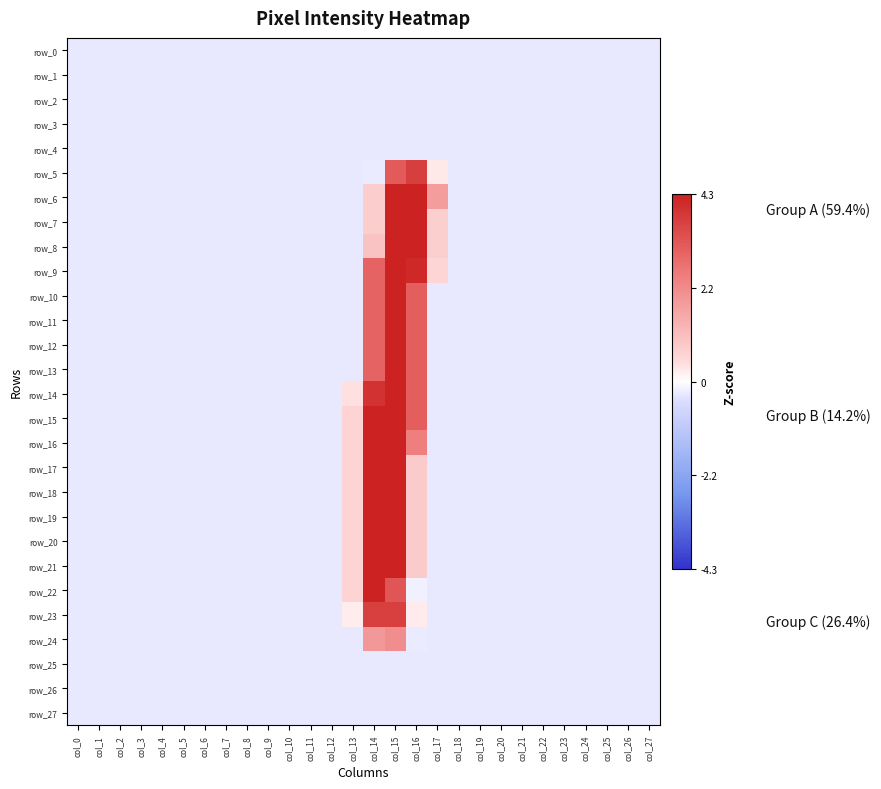

Reading left to right, what are all the values shown in this chart?

row_0: col_0=-0.3	col_1=-0.3	col_2=-0.3	col_3=-0.3	col_4=-0.3	col_5=-0.3	col_6=-0.3	col_7=-0.3	col_8=-0.3	col_9=-0.3	col_10=-0.3	col_11=-0.3	col_12=-0.3	col_13=-0.3	col_14=-0.3	col_15=-0.3	col_16=-0.3	col_17=-0.3	col_18=-0.3	col_19=-0.3	col_20=-0.3	col_21=-0.3	col_22=-0.3	col_23=-0.3	col_24=-0.3	col_25=-0.3	col_26=-0.3	col_27=-0.3
row_1: col_0=-0.3	col_1=-0.3	col_2=-0.3	col_3=-0.3	col_4=-0.3	col_5=-0.3	col_6=-0.3	col_7=-0.3	col_8=-0.3	col_9=-0.3	col_10=-0.3	col_11=-0.3	col_12=-0.3	col_13=-0.3	col_14=-0.3	col_15=-0.3	col_16=-0.3	col_17=-0.3	col_18=-0.3	col_19=-0.3	col_20=-0.3	col_21=-0.3	col_22=-0.3	col_23=-0.3	col_24=-0.3	col_25=-0.3	col_26=-0.3	col_27=-0.3
row_2: col_0=-0.3	col_1=-0.3	col_2=-0.3	col_3=-0.3	col_4=-0.3	col_5=-0.3	col_6=-0.3	col_7=-0.3	col_8=-0.3	col_9=-0.3	col_10=-0.3	col_11=-0.3	col_12=-0.3	col_13=-0.3	col_14=-0.3	col_15=-0.3	col_16=-0.3	col_17=-0.3	col_18=-0.3	col_19=-0.3	col_20=-0.3	col_21=-0.3	col_22=-0.3	col_23=-0.3	col_24=-0.3	col_25=-0.3	col_26=-0.3	col_27=-0.3
row_3: col_0=-0.3	col_1=-0.3	col_2=-0.3	col_3=-0.3	col_4=-0.3	col_5=-0.3	col_6=-0.3	col_7=-0.3	col_8=-0.3	col_9=-0.3	col_10=-0.3	col_11=-0.3	col_12=-0.3	col_13=-0.3	col_14=-0.3	col_15=-0.3	col_16=-0.3	col_17=-0.3	col_18=-0.3	col_19=-0.3	col_20=-0.3	col_21=-0.3	col_22=-0.3	col_23=-0.3	col_24=-0.3	col_25=-0.3	col_26=-0.3	col_27=-0.3
row_4: col_0=-0.3	col_1=-0.3	col_2=-0.3	col_3=-0.3	col_4=-0.3	col_5=-0.3	col_6=-0.3	col_7=-0.3	col_8=-0.3	col_9=-0.3	col_10=-0.3	col_11=-0.3	col_12=-0.3	col_13=-0.3	col_14=-0.3	col_15=-0.3	col_16=-0.3	col_17=-0.3	col_18=-0.3	col_19=-0.3	col_20=-0.3	col_21=-0.3	col_22=-0.3	col_23=-0.3	col_24=-0.3	col_25=-0.3	col_26=-0.3	col_27=-0.3
row_5: col_0=-0.3	col_1=-0.3	col_2=-0.3	col_3=-0.3	col_4=-0.3	col_5=-0.3	col_6=-0.3	col_7=-0.3	col_8=-0.3	col_9=-0.3	col_10=-0.3	col_11=-0.3	col_12=-0.3	col_13=-0.3	col_14=-0.2	col_15=3.2	col_16=3.7	col_17=0.3	col_18=-0.3	col_19=-0.3	col_20=-0.3	col_21=-0.3	col_22=-0.3	col_23=-0.3	col_24=-0.3	col_25=-0.3	col_26=-0.3	col_27=-0.3
row_6: col_0=-0.3	col_1=-0.3	col_2=-0.3	col_3=-0.3	col_4=-0.3	col_5=-0.3	col_6=-0.3	col_7=-0.3	col_8=-0.3	col_9=-0.3	col_10=-0.3	col_11=-0.3	col_12=-0.3	col_13=-0.3	col_14=0.8	col_15=4.3	col_16=4.3	col_17=1.8	col_18=-0.3	col_19=-0.3	col_20=-0.3	col_21=-0.3	col_22=-0.3	col_23=-0.3	col_24=-0.3	col_25=-0.3	col_26=-0.3	col_27=-0.3
row_7: col_0=-0.3	col_1=-0.3	col_2=-0.3	col_3=-0.3	col_4=-0.3	col_5=-0.3	col_6=-0.3	col_7=-0.3	col_8=-0.3	col_9=-0.3	col_10=-0.3	col_11=-0.3	col_12=-0.3	col_13=-0.3	col_14=0.8	col_15=4.3	col_16=4.3	col_17=0.7	col_18=-0.3	col_19=-0.3	col_20=-0.3	col_21=-0.3	col_22=-0.3	col_23=-0.3	col_24=-0.3	col_25=-0.3	col_26=-0.3	col_27=-0.3
row_8: col_0=-0.3	col_1=-0.3	col_2=-0.3	col_3=-0.3	col_4=-0.3	col_5=-0.3	col_6=-0.3	col_7=-0.3	col_8=-0.3	col_9=-0.3	col_10=-0.3	col_11=-0.3	col_12=-0.3	col_13=-0.3	col_14=1.0	col_15=4.3	col_16=4.3	col_17=0.7	col_18=-0.3	col_19=-0.3	col_20=-0.3	col_21=-0.3	col_22=-0.3	col_23=-0.3	col_24=-0.3	col_25=-0.3	col_26=-0.3	col_27=-0.3
row_9: col_0=-0.3	col_1=-0.3	col_2=-0.3	col_3=-0.3	col_4=-0.3	col_5=-0.3	col_6=-0.3	col_7=-0.3	col_8=-0.3	col_9=-0.3	col_10=-0.3	col_11=-0.3	col_12=-0.3	col_13=-0.3	col_14=3.0	col_15=4.3	col_16=4.2	col_17=0.6	col_18=-0.3	col_19=-0.3	col_20=-0.3	col_21=-0.3	col_22=-0.3	col_23=-0.3	col_24=-0.3	col_25=-0.3	col_26=-0.3	col_27=-0.3
row_10: col_0=-0.3	col_1=-0.3	col_2=-0.3	col_3=-0.3	col_4=-0.3	col_5=-0.3	col_6=-0.3	col_7=-0.3	col_8=-0.3	col_9=-0.3	col_10=-0.3	col_11=-0.3	col_12=-0.3	col_13=-0.3	col_14=3.0	col_15=4.3	col_16=3.1	col_17=-0.3	col_18=-0.3	col_19=-0.3	col_20=-0.3	col_21=-0.3	col_22=-0.3	col_23=-0.3	col_24=-0.3	col_25=-0.3	col_26=-0.3	col_27=-0.3
row_11: col_0=-0.3	col_1=-0.3	col_2=-0.3	col_3=-0.3	col_4=-0.3	col_5=-0.3	col_6=-0.3	col_7=-0.3	col_8=-0.3	col_9=-0.3	col_10=-0.3	col_11=-0.3	col_12=-0.3	col_13=-0.3	col_14=3.0	col_15=4.3	col_16=3.1	col_17=-0.3	col_18=-0.3	col_19=-0.3	col_20=-0.3	col_21=-0.3	col_22=-0.3	col_23=-0.3	col_24=-0.3	col_25=-0.3	col_26=-0.3	col_27=-0.3
row_12: col_0=-0.3	col_1=-0.3	col_2=-0.3	col_3=-0.3	col_4=-0.3	col_5=-0.3	col_6=-0.3	col_7=-0.3	col_8=-0.3	col_9=-0.3	col_10=-0.3	col_11=-0.3	col_12=-0.3	col_13=-0.3	col_14=3.0	col_15=4.3	col_16=3.1	col_17=-0.3	col_18=-0.3	col_19=-0.3	col_20=-0.3	col_21=-0.3	col_22=-0.3	col_23=-0.3	col_24=-0.3	col_25=-0.3	col_26=-0.3	col_27=-0.3
row_13: col_0=-0.3	col_1=-0.3	col_2=-0.3	col_3=-0.3	col_4=-0.3	col_5=-0.3	col_6=-0.3	col_7=-0.3	col_8=-0.3	col_9=-0.3	col_10=-0.3	col_11=-0.3	col_12=-0.3	col_13=-0.3	col_14=3.0	col_15=4.3	col_16=3.1	col_17=-0.3	col_18=-0.3	col_19=-0.3	col_20=-0.3	col_21=-0.3	col_22=-0.3	col_23=-0.3	col_24=-0.3	col_25=-0.3	col_26=-0.3	col_27=-0.3
row_14: col_0=-0.3	col_1=-0.3	col_2=-0.3	col_3=-0.3	col_4=-0.3	col_5=-0.3	col_6=-0.3	col_7=-0.3	col_8=-0.3	col_9=-0.3	col_10=-0.3	col_11=-0.3	col_12=-0.3	col_13=0.4	col_14=4.0	col_15=4.3	col_16=3.1	col_17=-0.3	col_18=-0.3	col_19=-0.3	col_20=-0.3	col_21=-0.3	col_22=-0.3	col_23=-0.3	col_24=-0.3	col_25=-0.3	col_26=-0.3	col_27=-0.3
row_15: col_0=-0.3	col_1=-0.3	col_2=-0.3	col_3=-0.3	col_4=-0.3	col_5=-0.3	col_6=-0.3	col_7=-0.3	col_8=-0.3	col_9=-0.3	col_10=-0.3	col_11=-0.3	col_12=-0.3	col_13=0.6	col_14=4.3	col_15=4.3	col_16=3.1	col_17=-0.3	col_18=-0.3	col_19=-0.3	col_20=-0.3	col_21=-0.3	col_22=-0.3	col_23=-0.3	col_24=-0.3	col_25=-0.3	col_26=-0.3	col_27=-0.3
row_16: col_0=-0.3	col_1=-0.3	col_2=-0.3	col_3=-0.3	col_4=-0.3	col_5=-0.3	col_6=-0.3	col_7=-0.3	col_8=-0.3	col_9=-0.3	col_10=-0.3	col_11=-0.3	col_12=-0.3	col_13=0.6	col_14=4.3	col_15=4.3	col_16=2.4	col_17=-0.3	col_18=-0.3	col_19=-0.3	col_20=-0.3	col_21=-0.3	col_22=-0.3	col_23=-0.3	col_24=-0.3	col_25=-0.3	col_26=-0.3	col_27=-0.3
row_17: col_0=-0.3	col_1=-0.3	col_2=-0.3	col_3=-0.3	col_4=-0.3	col_5=-0.3	col_6=-0.3	col_7=-0.3	col_8=-0.3	col_9=-0.3	col_10=-0.3	col_11=-0.3	col_12=-0.3	col_13=0.6	col_14=4.3	col_15=4.3	col_16=0.8	col_17=-0.3	col_18=-0.3	col_19=-0.3	col_20=-0.3	col_21=-0.3	col_22=-0.3	col_23=-0.3	col_24=-0.3	col_25=-0.3	col_26=-0.3	col_27=-0.3
row_18: col_0=-0.3	col_1=-0.3	col_2=-0.3	col_3=-0.3	col_4=-0.3	col_5=-0.3	col_6=-0.3	col_7=-0.3	col_8=-0.3	col_9=-0.3	col_10=-0.3	col_11=-0.3	col_12=-0.3	col_13=0.6	col_14=4.3	col_15=4.3	col_16=0.8	col_17=-0.3	col_18=-0.3	col_19=-0.3	col_20=-0.3	col_21=-0.3	col_22=-0.3	col_23=-0.3	col_24=-0.3	col_25=-0.3	col_26=-0.3	col_27=-0.3
row_19: col_0=-0.3	col_1=-0.3	col_2=-0.3	col_3=-0.3	col_4=-0.3	col_5=-0.3	col_6=-0.3	col_7=-0.3	col_8=-0.3	col_9=-0.3	col_10=-0.3	col_11=-0.3	col_12=-0.3	col_13=0.6	col_14=4.3	col_15=4.3	col_16=0.8	col_17=-0.3	col_18=-0.3	col_19=-0.3	col_20=-0.3	col_21=-0.3	col_22=-0.3	col_23=-0.3	col_24=-0.3	col_25=-0.3	col_26=-0.3	col_27=-0.3
row_20: col_0=-0.3	col_1=-0.3	col_2=-0.3	col_3=-0.3	col_4=-0.3	col_5=-0.3	col_6=-0.3	col_7=-0.3	col_8=-0.3	col_9=-0.3	col_10=-0.3	col_11=-0.3	col_12=-0.3	col_13=0.6	col_14=4.3	col_15=4.3	col_16=0.8	col_17=-0.3	col_18=-0.3	col_19=-0.3	col_20=-0.3	col_21=-0.3	col_22=-0.3	col_23=-0.3	col_24=-0.3	col_25=-0.3	col_26=-0.3	col_27=-0.3
row_21: col_0=-0.3	col_1=-0.3	col_2=-0.3	col_3=-0.3	col_4=-0.3	col_5=-0.3	col_6=-0.3	col_7=-0.3	col_8=-0.3	col_9=-0.3	col_10=-0.3	col_11=-0.3	col_12=-0.3	col_13=0.6	col_14=4.3	col_15=4.3	col_16=0.8	col_17=-0.3	col_18=-0.3	col_19=-0.3	col_20=-0.3	col_21=-0.3	col_22=-0.3	col_23=-0.3	col_24=-0.3	col_25=-0.3	col_26=-0.3	col_27=-0.3
row_22: col_0=-0.3	col_1=-0.3	col_2=-0.3	col_3=-0.3	col_4=-0.3	col_5=-0.3	col_6=-0.3	col_7=-0.3	col_8=-0.3	col_9=-0.3	col_10=-0.3	col_11=-0.3	col_12=-0.3	col_13=0.6	col_14=4.3	col_15=3.3	col_16=-0.2	col_17=-0.3	col_18=-0.3	col_19=-0.3	col_20=-0.3	col_21=-0.3	col_22=-0.3	col_23=-0.3	col_24=-0.3	col_25=-0.3	col_26=-0.3	col_27=-0.3
row_23: col_0=-0.3	col_1=-0.3	col_2=-0.3	col_3=-0.3	col_4=-0.3	col_5=-0.3	col_6=-0.3	col_7=-0.3	col_8=-0.3	col_9=-0.3	col_10=-0.3	col_11=-0.3	col_12=-0.3	col_13=0.2	col_14=3.7	col_15=3.7	col_16=0.2	col_17=-0.3	col_18=-0.3	col_19=-0.3	col_20=-0.3	col_21=-0.3	col_22=-0.3	col_23=-0.3	col_24=-0.3	col_25=-0.3	col_26=-0.3	col_27=-0.3
row_24: col_0=-0.3	col_1=-0.3	col_2=-0.3	col_3=-0.3	col_4=-0.3	col_5=-0.3	col_6=-0.3	col_7=-0.3	col_8=-0.3	col_9=-0.3	col_10=-0.3	col_11=-0.3	col_12=-0.3	col_13=-0.3	col_14=1.9	col_15=2.1	col_16=-0.2	col_17=-0.3	col_18=-0.3	col_19=-0.3	col_20=-0.3	col_21=-0.3	col_22=-0.3	col_23=-0.3	col_24=-0.3	col_25=-0.3	col_26=-0.3	col_27=-0.3
row_25: col_0=-0.3	col_1=-0.3	col_2=-0.3	col_3=-0.3	col_4=-0.3	col_5=-0.3	col_6=-0.3	col_7=-0.3	col_8=-0.3	col_9=-0.3	col_10=-0.3	col_11=-0.3	col_12=-0.3	col_13=-0.3	col_14=-0.3	col_15=-0.3	col_16=-0.3	col_17=-0.3	col_18=-0.3	col_19=-0.3	col_20=-0.3	col_21=-0.3	col_22=-0.3	col_23=-0.3	col_24=-0.3	col_25=-0.3	col_26=-0.3	col_27=-0.3
row_26: col_0=-0.3	col_1=-0.3	col_2=-0.3	col_3=-0.3	col_4=-0.3	col_5=-0.3	col_6=-0.3	col_7=-0.3	col_8=-0.3	col_9=-0.3	col_10=-0.3	col_11=-0.3	col_12=-0.3	col_13=-0.3	col_14=-0.3	col_15=-0.3	col_16=-0.3	col_17=-0.3	col_18=-0.3	col_19=-0.3	col_20=-0.3	col_21=-0.3	col_22=-0.3	col_23=-0.3	col_24=-0.3	col_25=-0.3	col_26=-0.3	col_27=-0.3
row_27: col_0=-0.3	col_1=-0.3	col_2=-0.3	col_3=-0.3	col_4=-0.3	col_5=-0.3	col_6=-0.3	col_7=-0.3	col_8=-0.3	col_9=-0.3	col_10=-0.3	col_11=-0.3	col_12=-0.3	col_13=-0.3	col_14=-0.3	col_15=-0.3	col_16=-0.3	col_17=-0.3	col_18=-0.3	col_19=-0.3	col_20=-0.3	col_21=-0.3	col_22=-0.3	col_23=-0.3	col_24=-0.3	col_25=-0.3	col_26=-0.3	col_27=-0.3